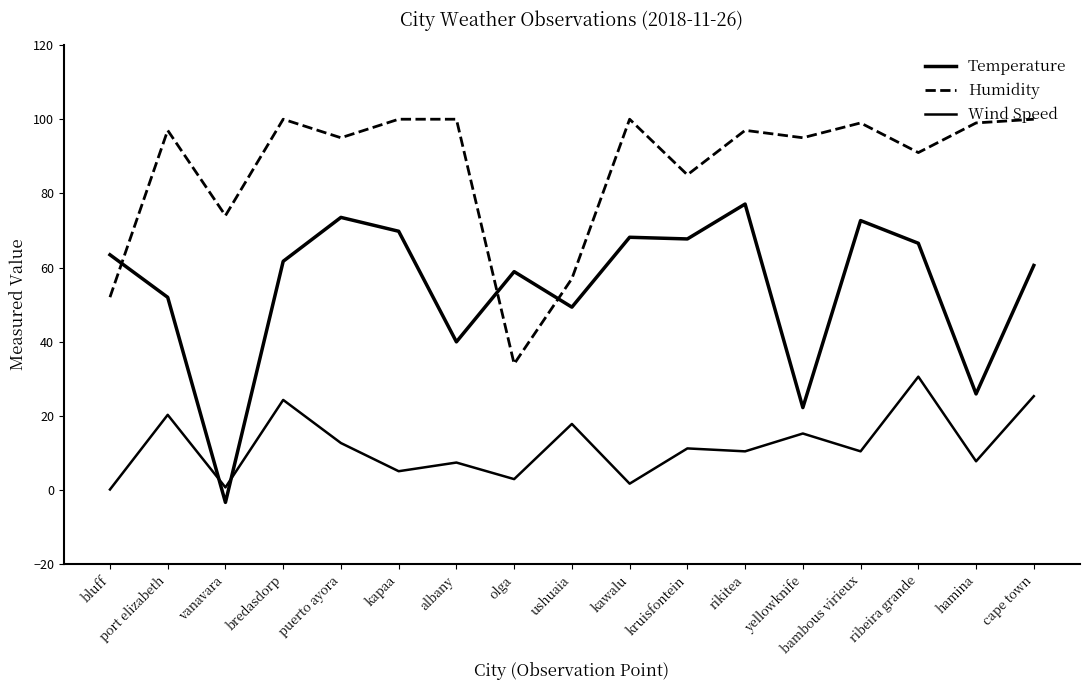

List the labels in order of Humidity value, largest first.

bredasdorp, kapaa, albany, kawalu, cape town, bambous virieux, hamina, port elizabeth, rikitea, puerto ayora, yellowknife, ribeira grande, kruisfontein, vanavara, ushuaia, bluff, olga